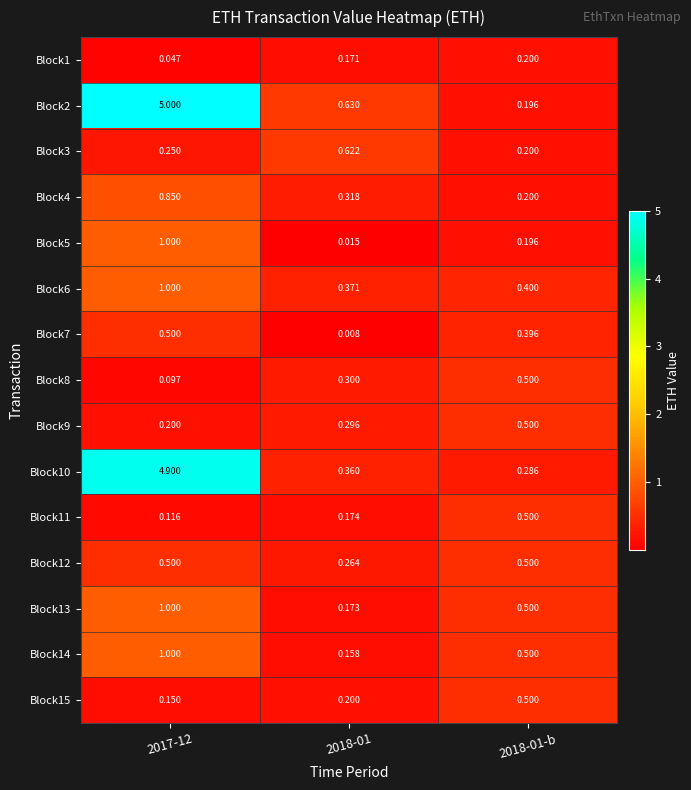

How many data points does each series have?

3